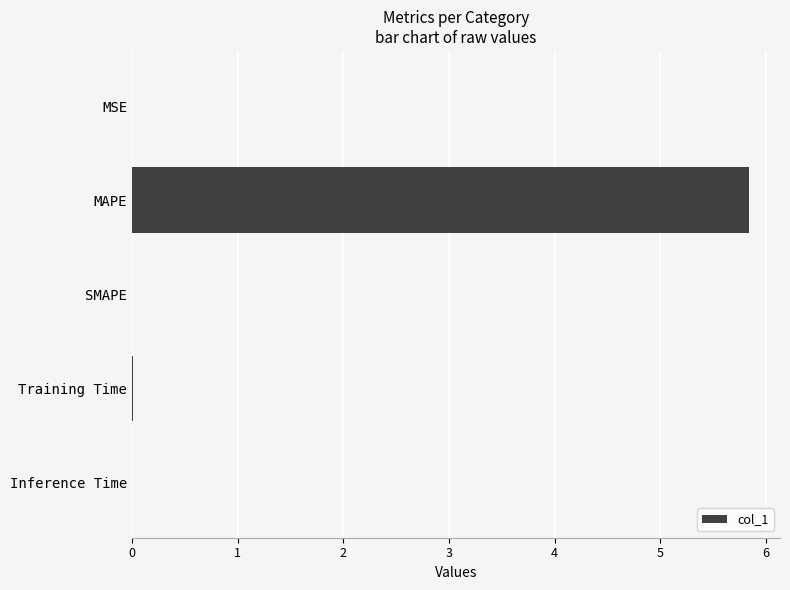

How many distinct data groups are displayed?

1